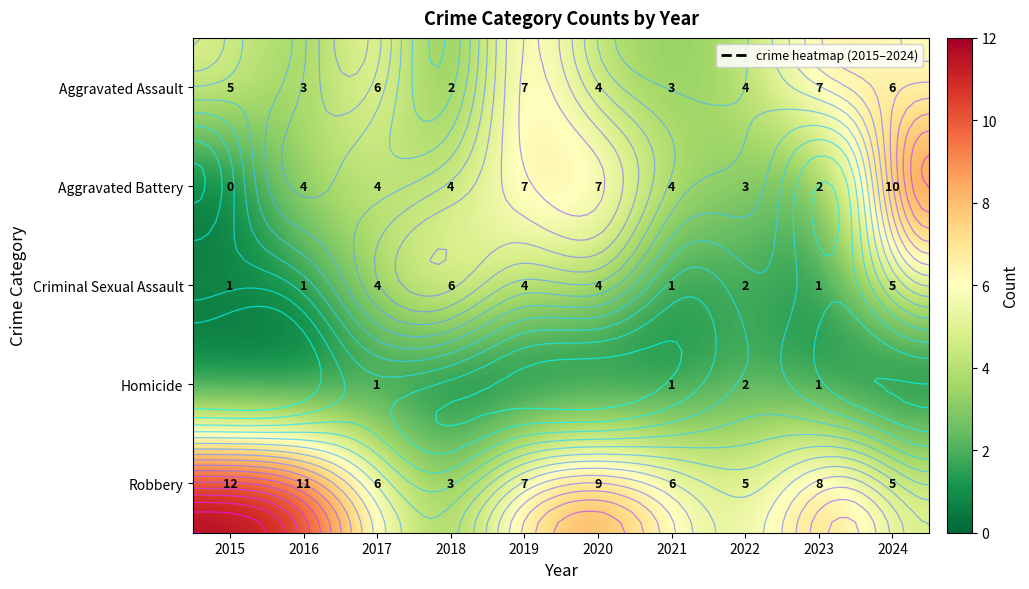

At which category is the sum across all series the highest?

2024